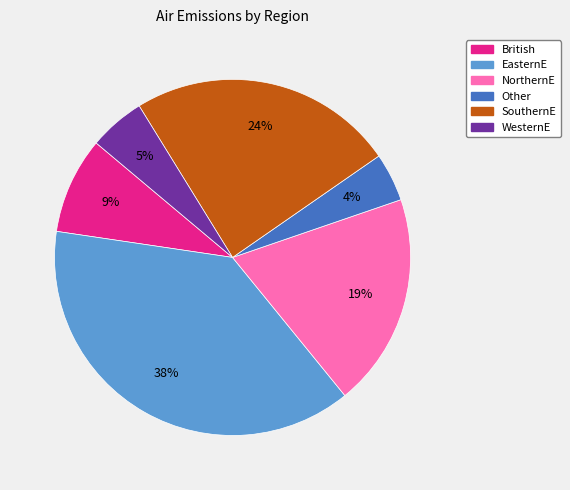

Count the number of slices in the pie.

6